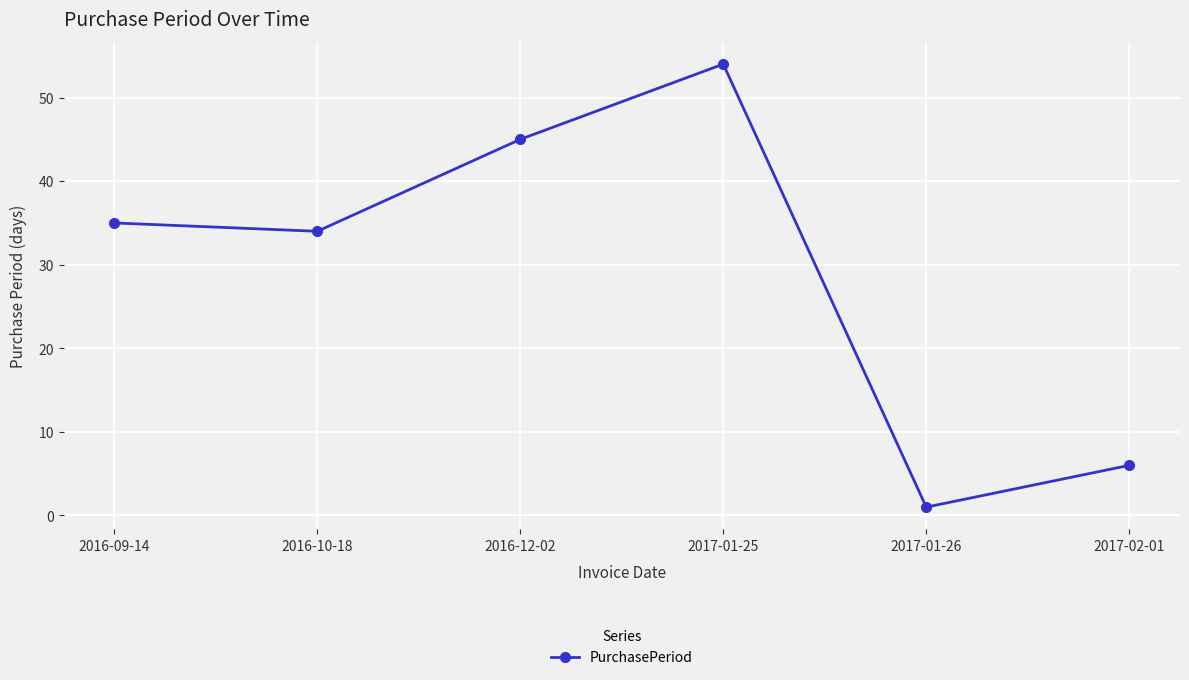

True or false: there are more than 1 points higher than both neighbors.

False